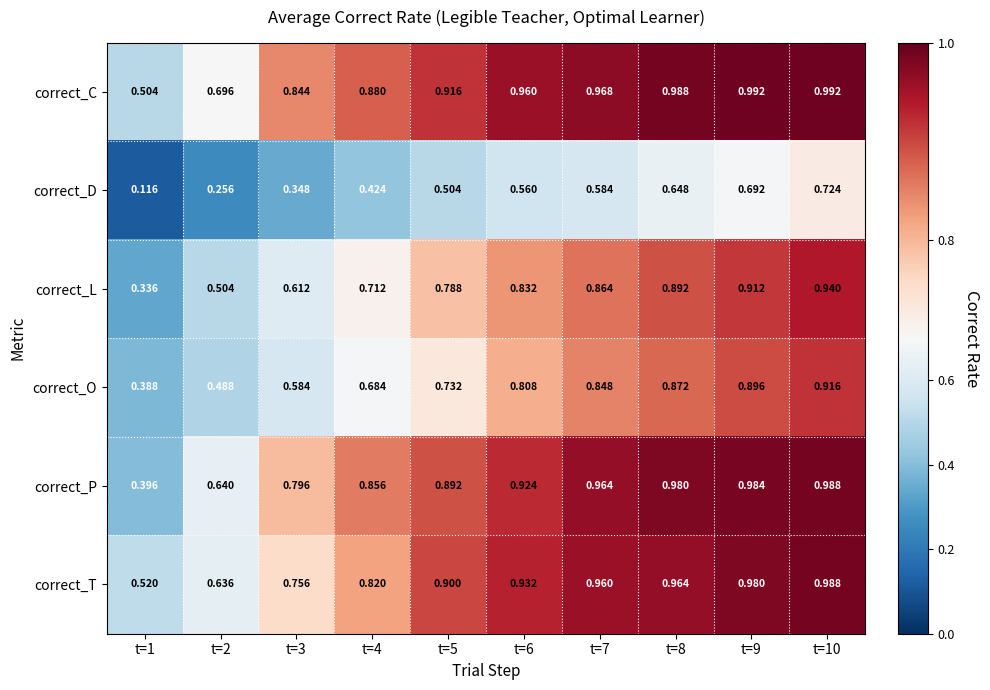

Is the value of correct_C at t=3 greater than the value of correct_P at t=9?

No